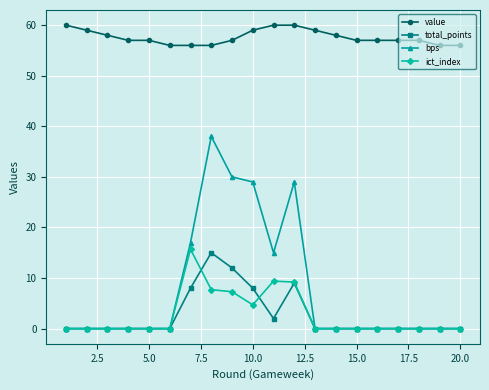

True or false: bps has more than 1 points higher than both neighbors.

True